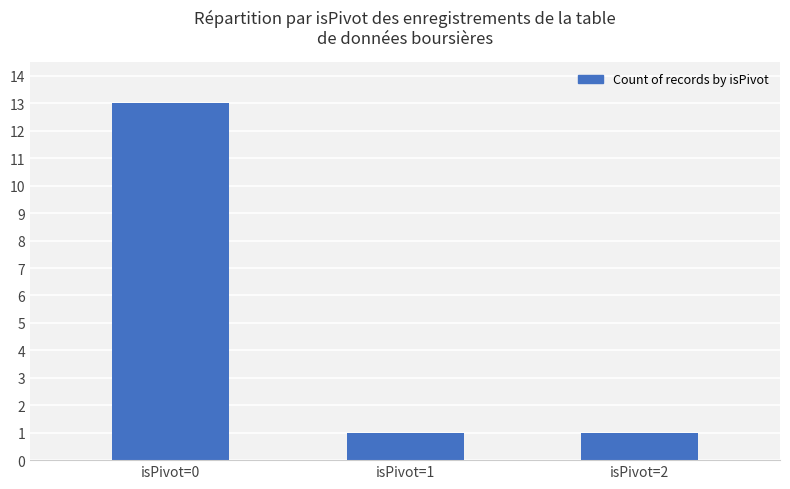

What is the difference between the maximum and minimum values?

12